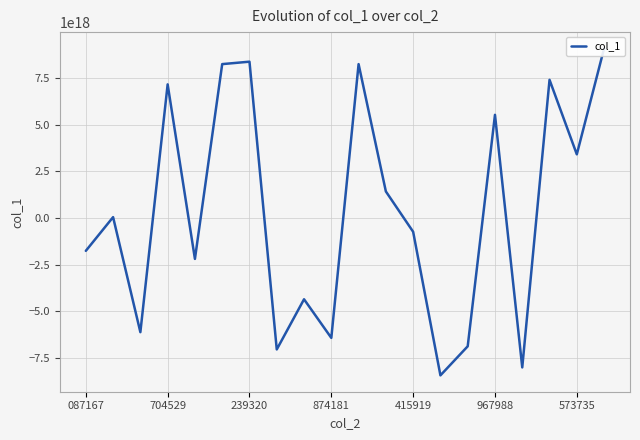

How many interior local peaks (higher than both neighbors) does the data have?

7